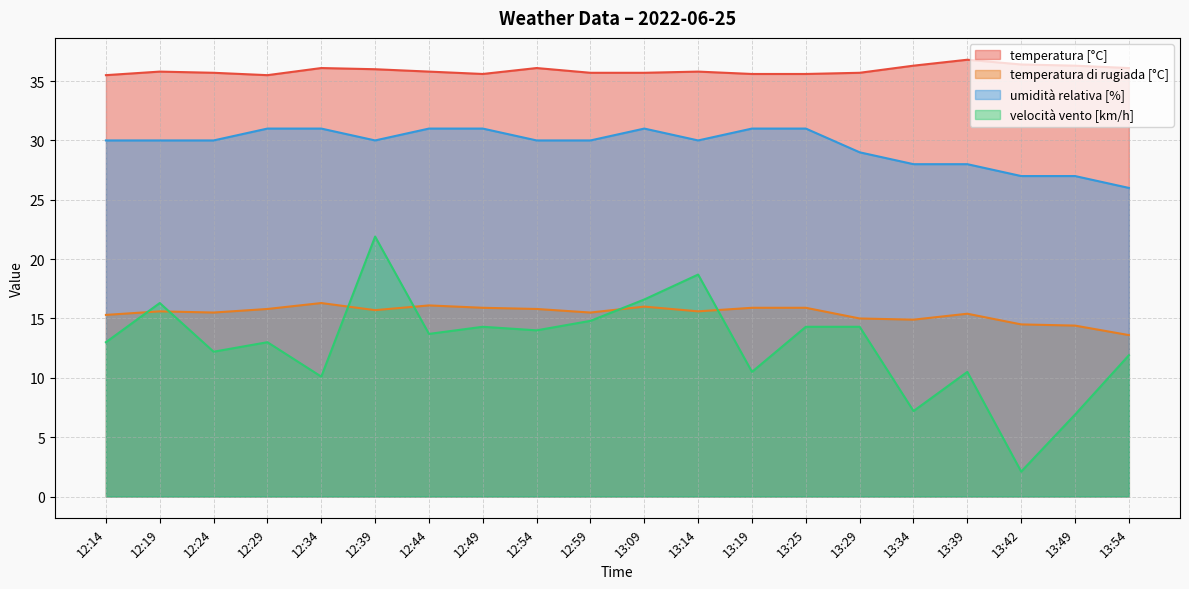

At which category does the chart reach its minimum across all series?

13:42